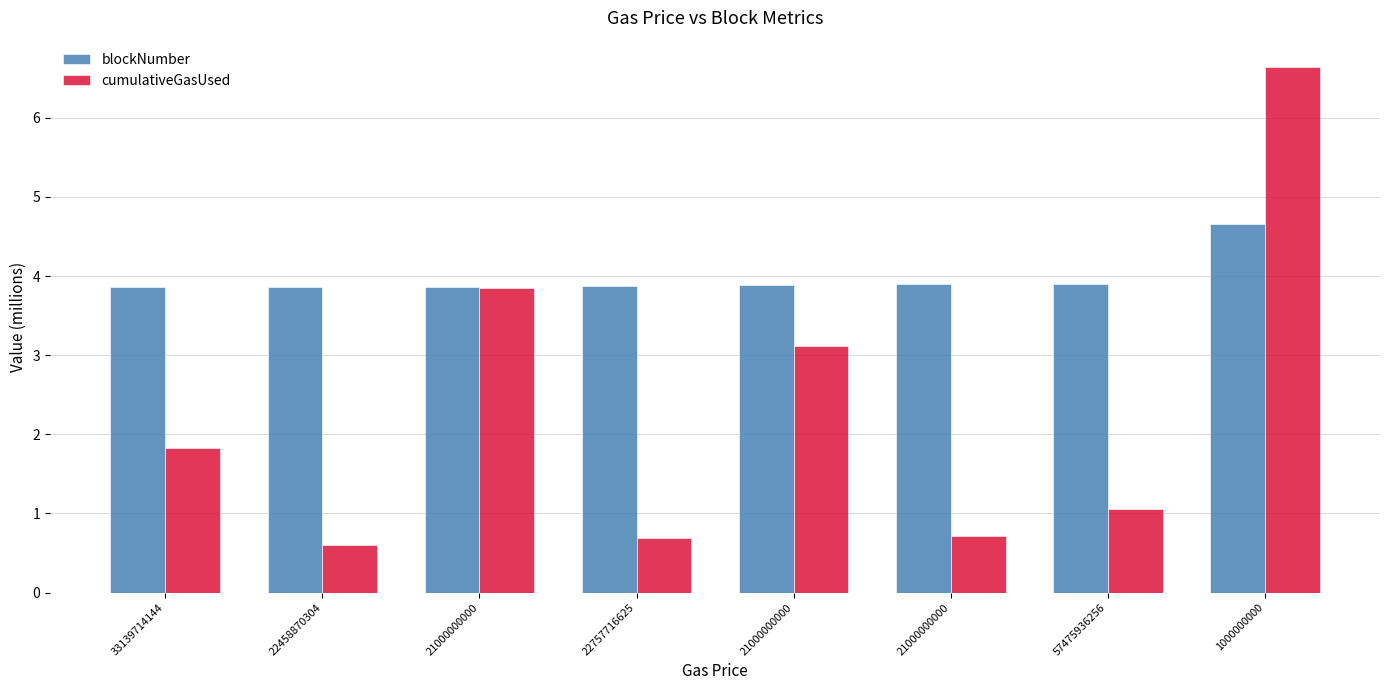

How many groups of bars are there?

8